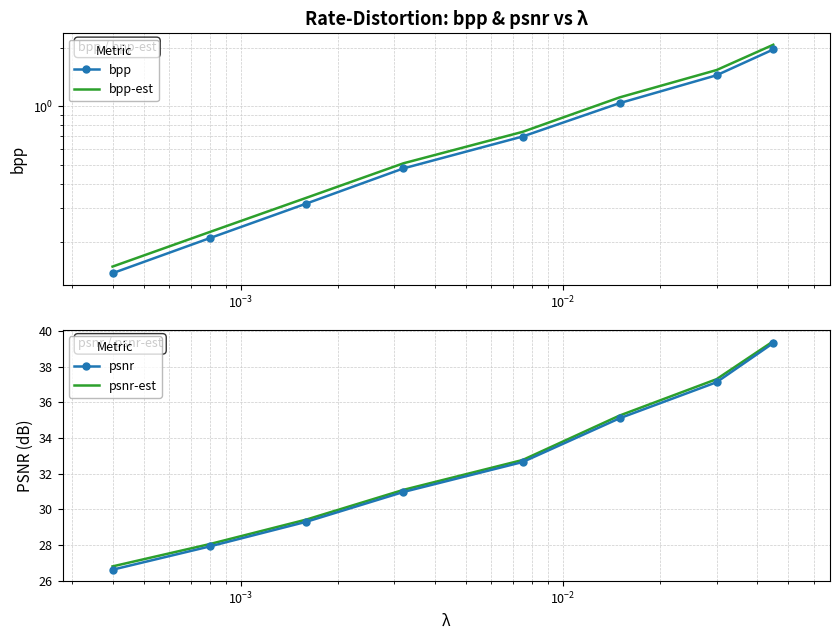

How many lines are shown in the chart?

4